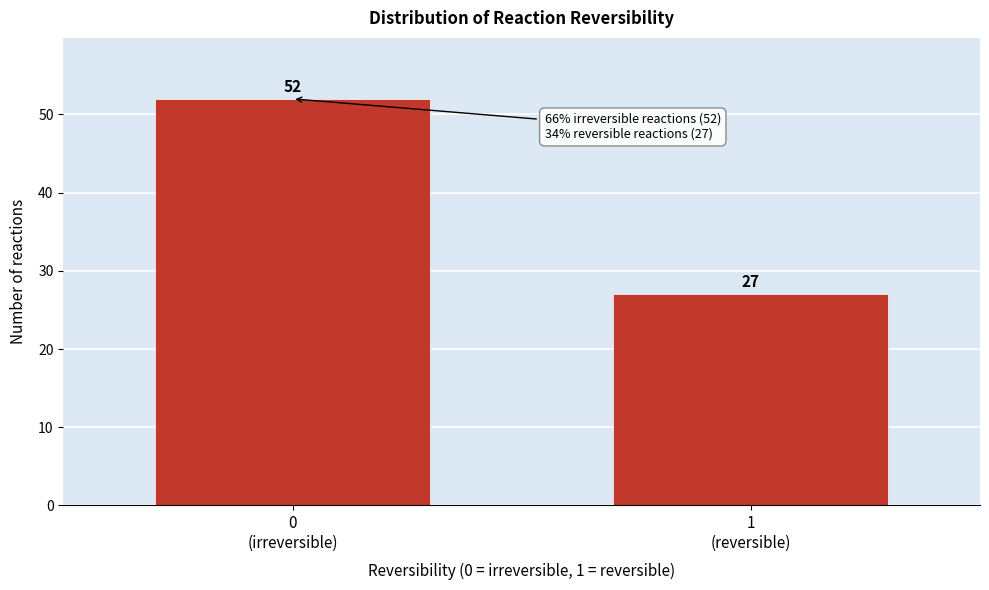

Reading left to right, what are all the values shown in this chart?

52	27